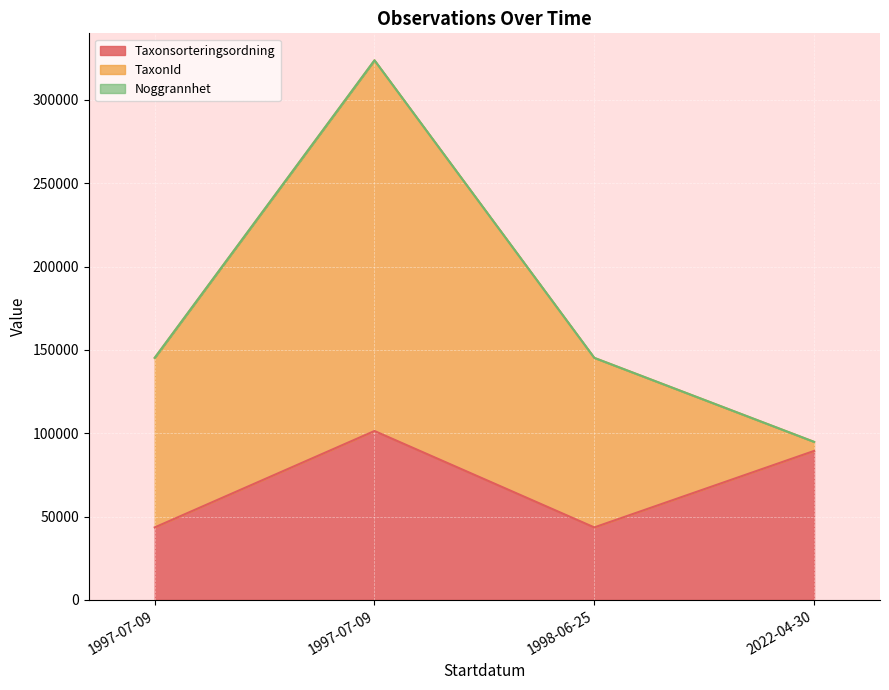

List the labels in order of TaxonId value, smallest first.

2022-04-30, 1998-06-25, 1997-07-09, 1997-07-09